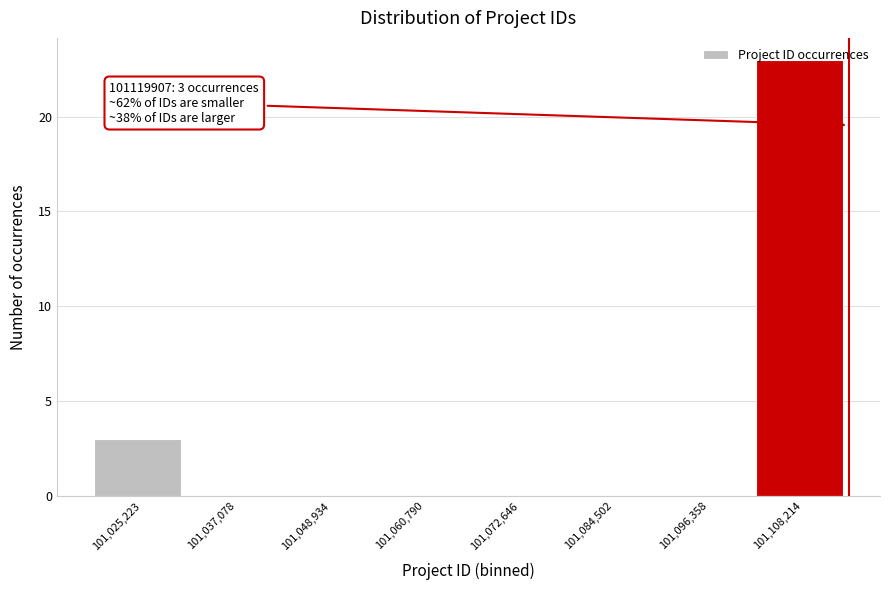

At which label is the value closest to 11?

101,025,223